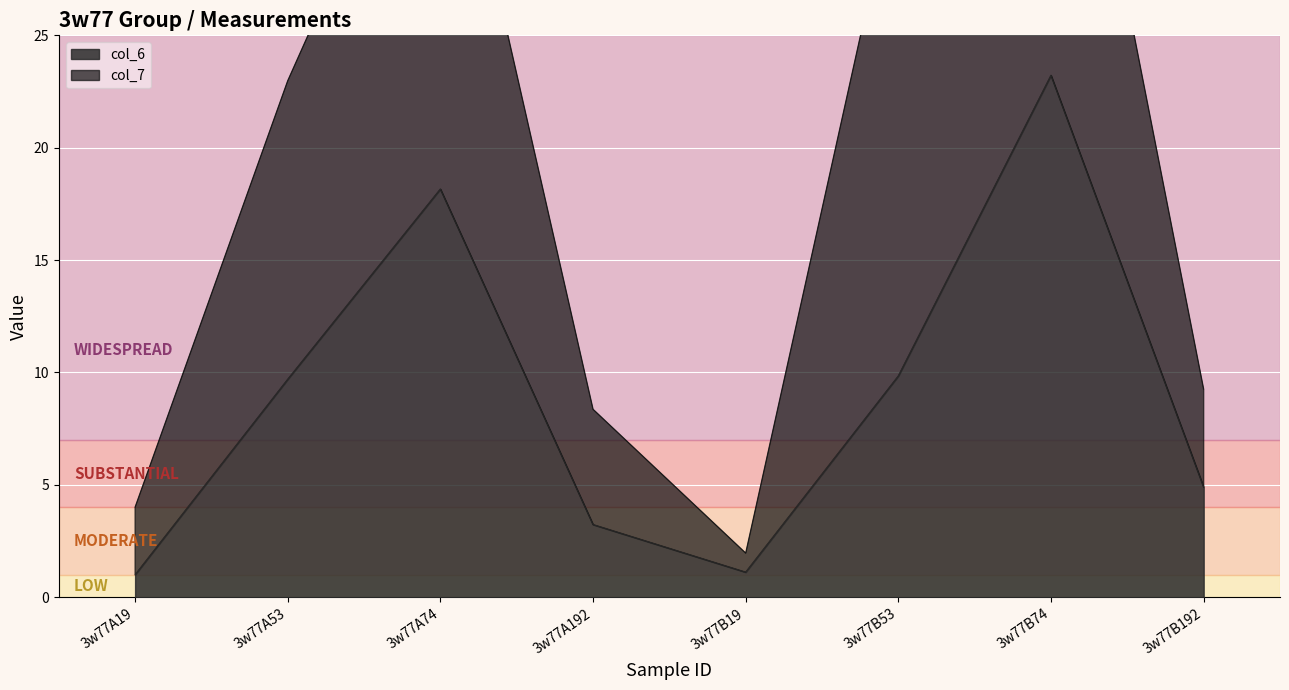

List the labels in order of value, smallest first.

3w77A19, 3w77B19, 3w77A192, 3w77B192, 3w77A53, 3w77B53, 3w77A74, 3w77B74